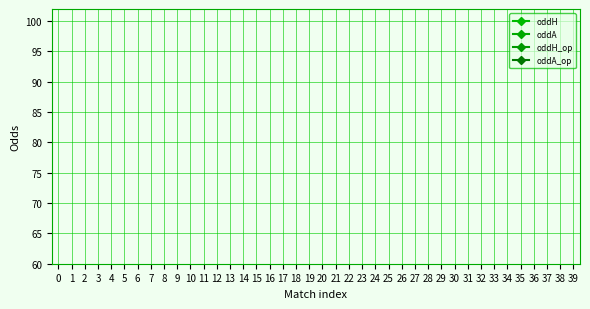

How many interior local valleys does the oddA_op series have?

12